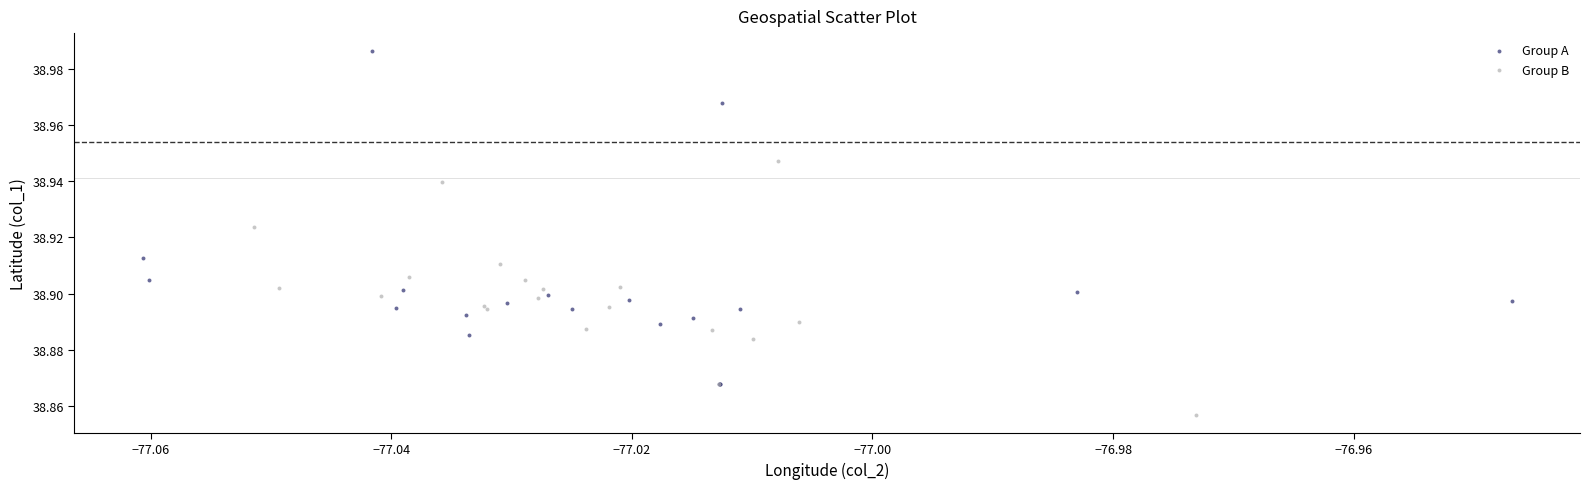

Which series reaches the maximum Y coordinate?

Group A